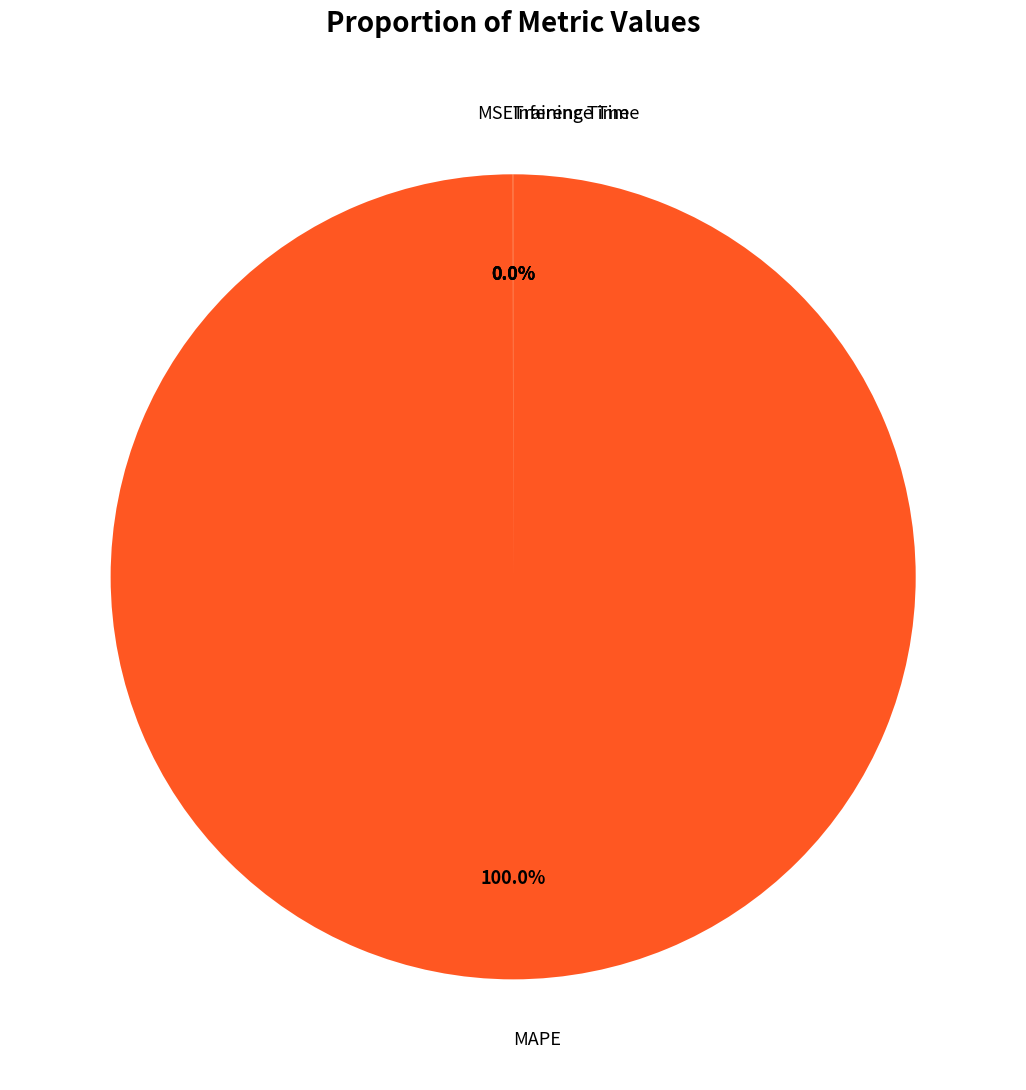

Is there any slice that represents more than half of the pie?

Yes